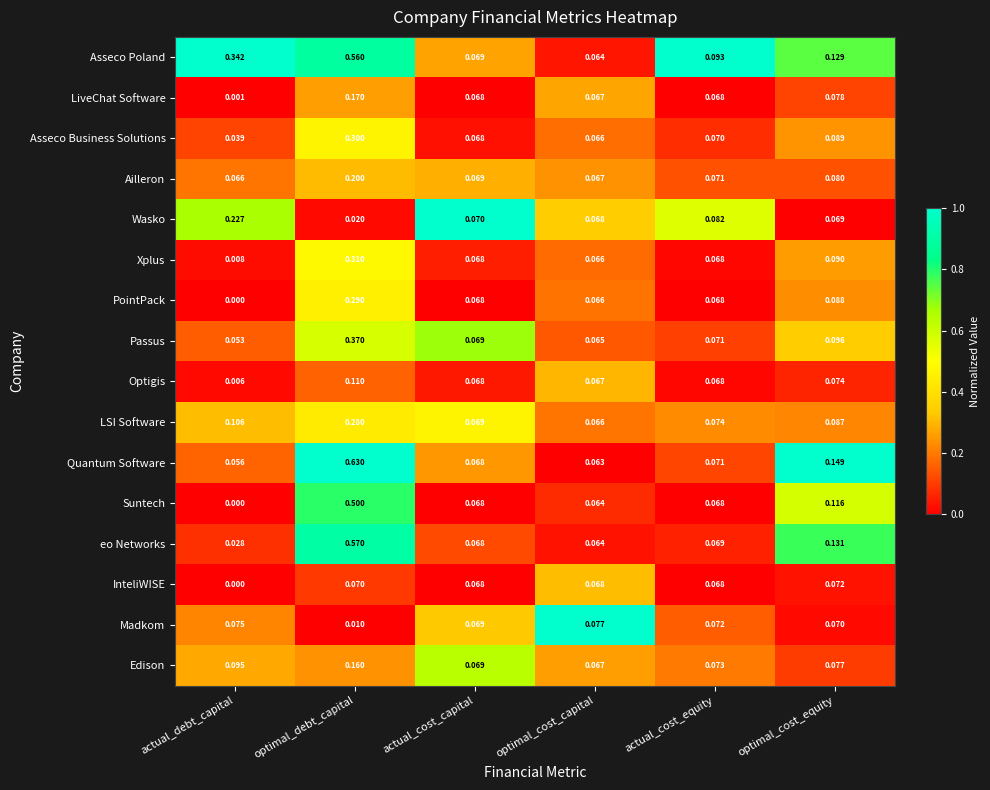

How many distinct data groups are displayed?

16